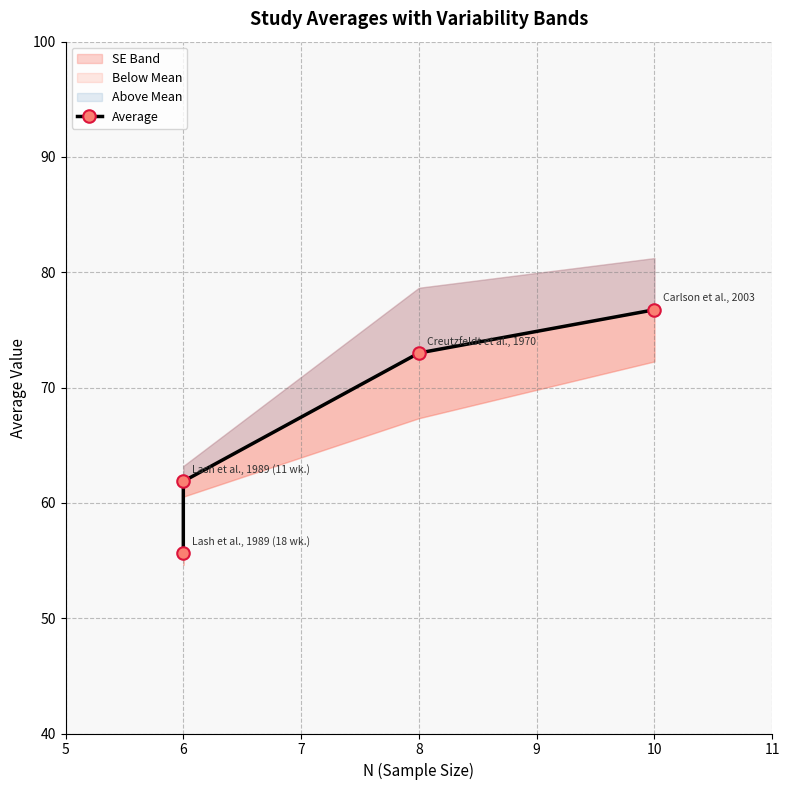

Approximately how many times larger is the value at 8 compared to 10?

1.0